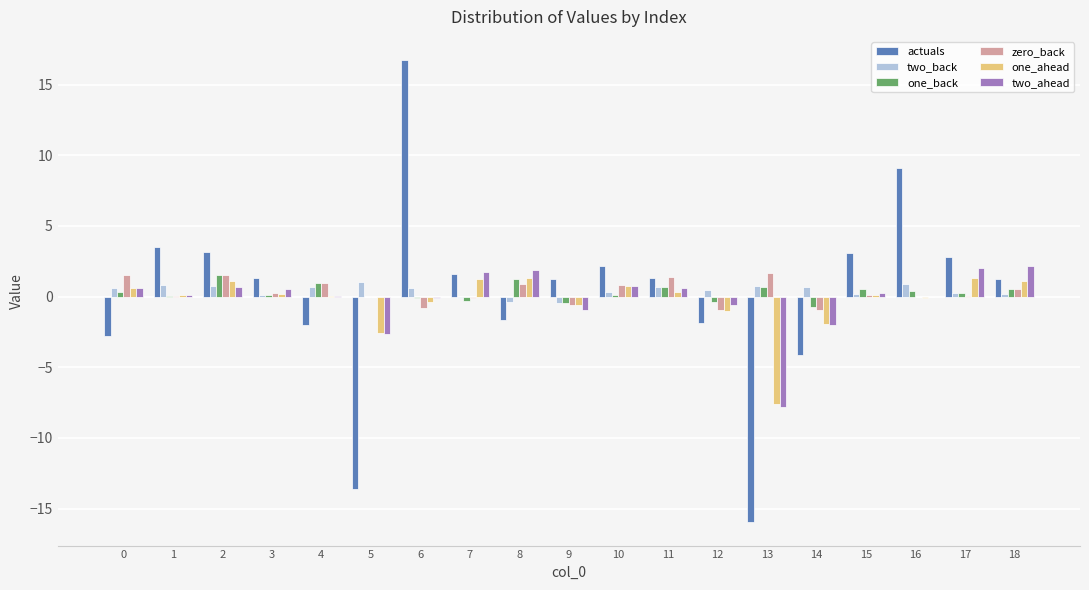

At which label is one_ahead closest to -3?

5